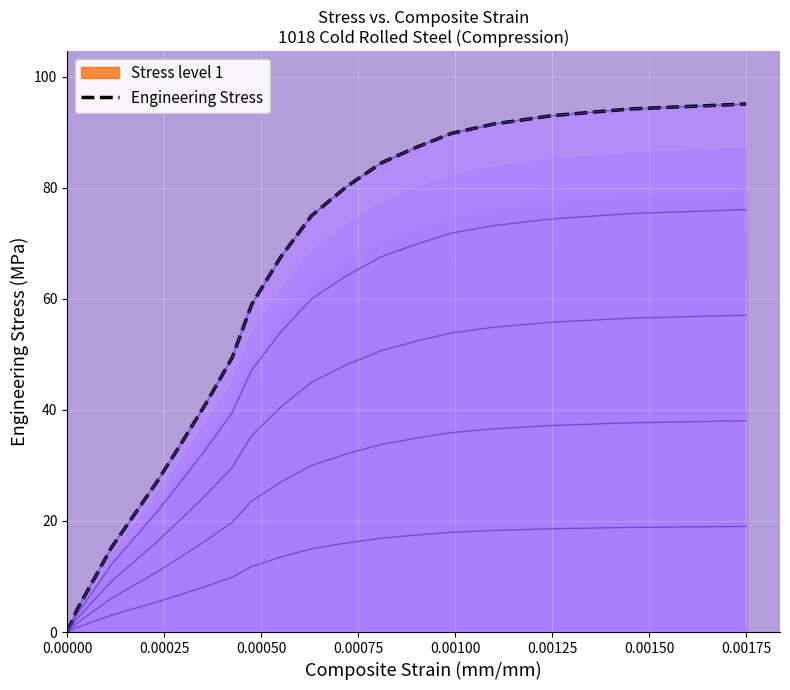

What is the value of the 8th point from the left?

41.2